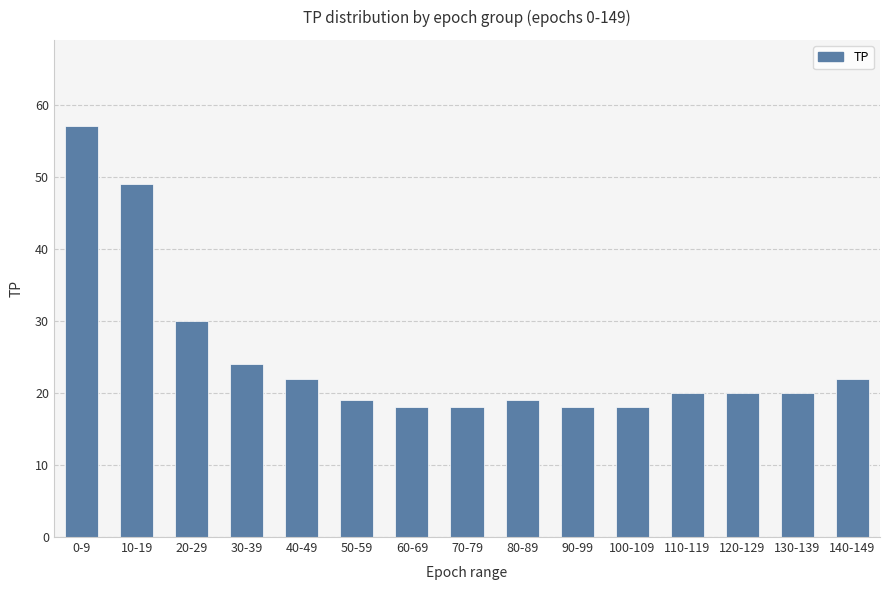

What is the difference between the second highest and minimum values?

31